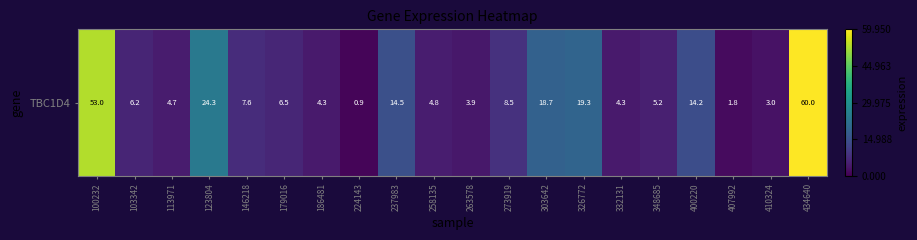

Read the value at 407992.

1.8